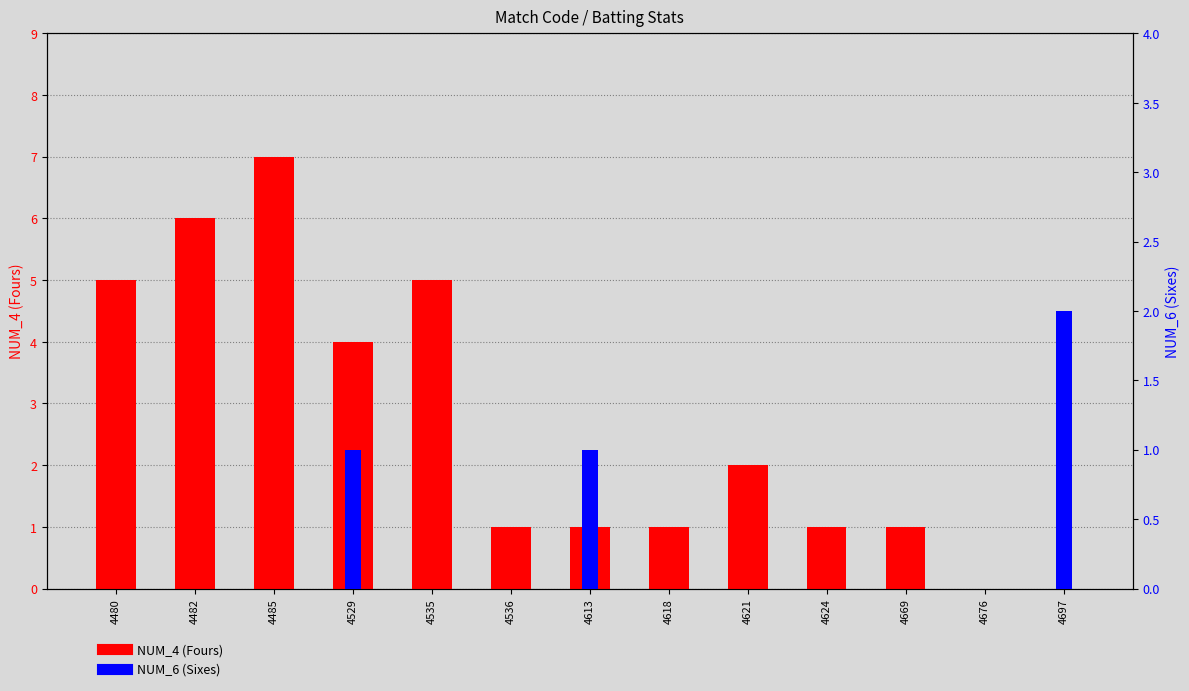

Reading left to right, list all the values displayed in this chart.

NUM_4 (Fours): 5	6	7	4	5	1	1	1	2	1	1	0	0
NUM_6 (Sixes): 0	0	0	1	0	0	1	0	0	0	0	0	2